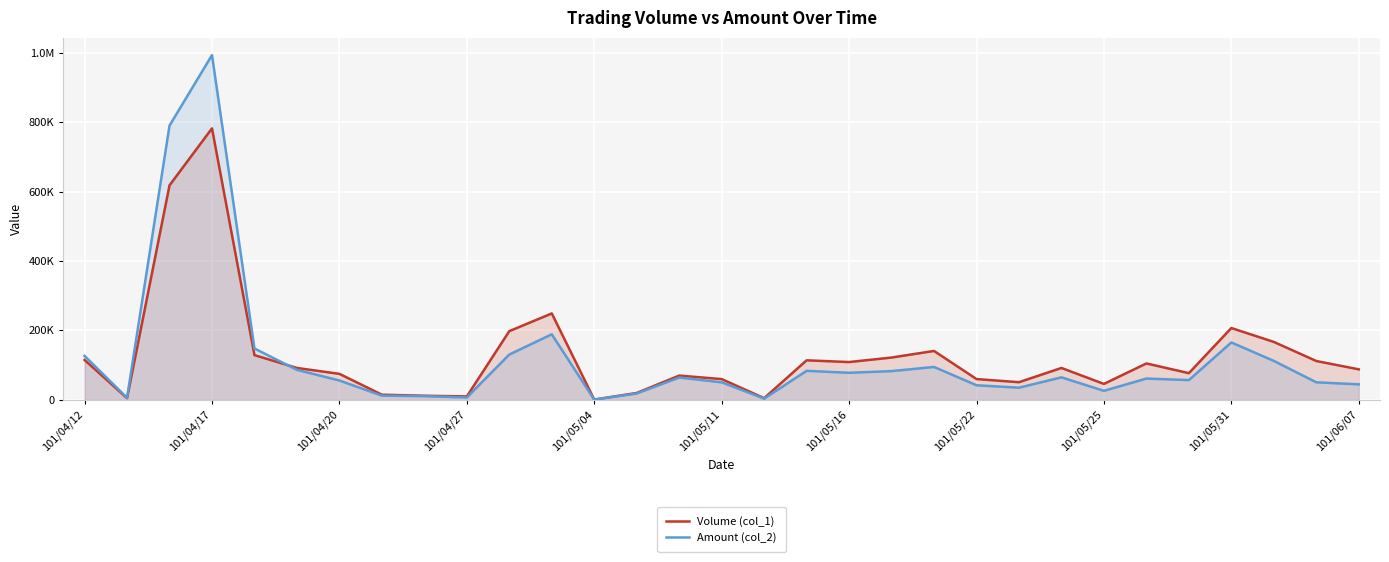

True or false: Volume (col_1) has a value of 114000 at 17.

True